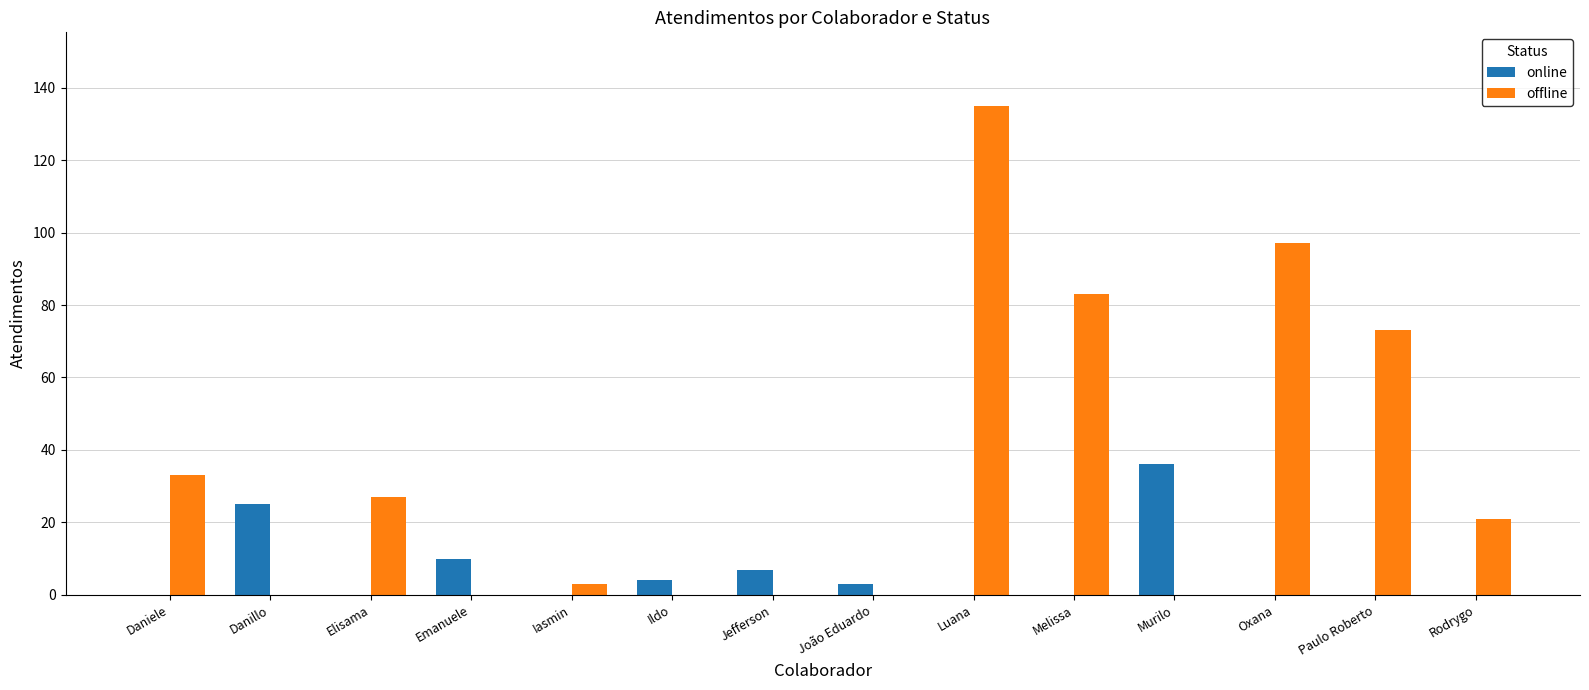

Reading right to left, transcribe all the data shown in this chart.

online: Rodrygo=0	Paulo Roberto=0	Oxana=0	Murilo=36	Melissa=0	Luana=0	João Eduardo=3	Jefferson=7	Ildo=4	Iasmin=0	Emanuele=10	Elisama=0	Danillo=25	Daniele=0
offline: Rodrygo=21	Paulo Roberto=73	Oxana=97	Murilo=0	Melissa=83	Luana=135	João Eduardo=0	Jefferson=0	Ildo=0	Iasmin=3	Emanuele=0	Elisama=27	Danillo=0	Daniele=33